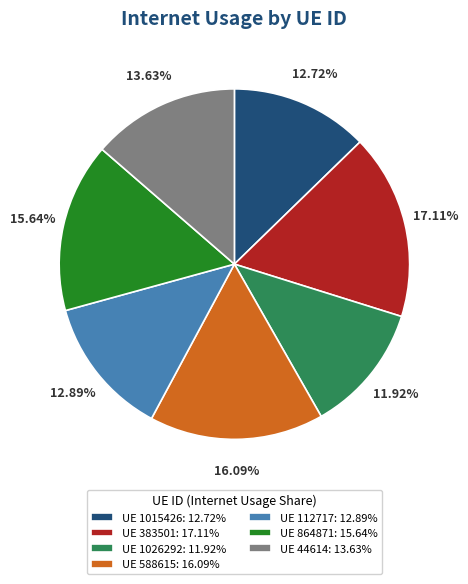

Is the sum of UE 1015426: 12.72% and UE 383501: 17.11% greater than half?

No